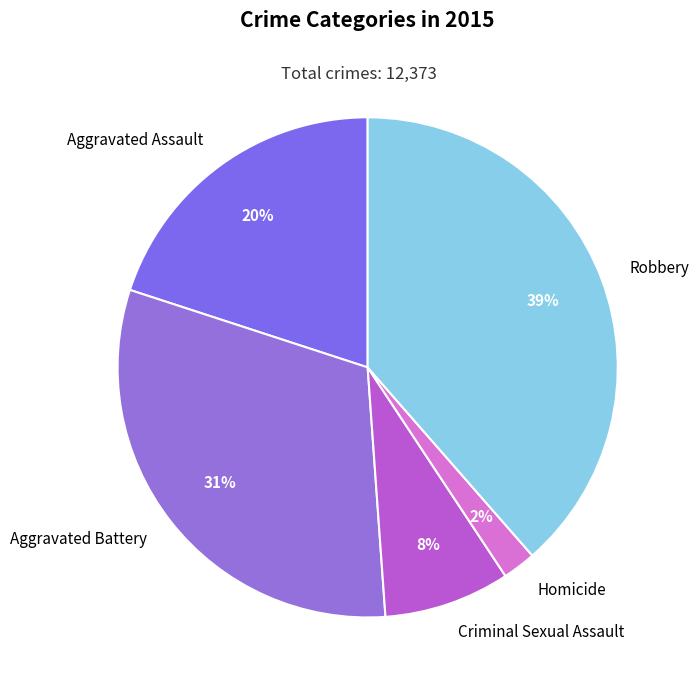

Do Criminal Sexual Assault and Aggravated Battery together represent more than half of the pie?

No